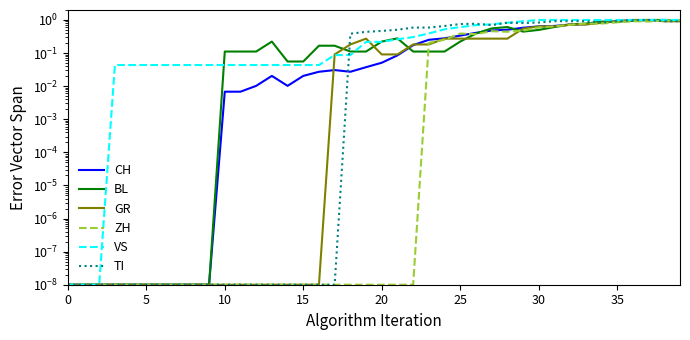

At which category does CH reach its first local valley?

14